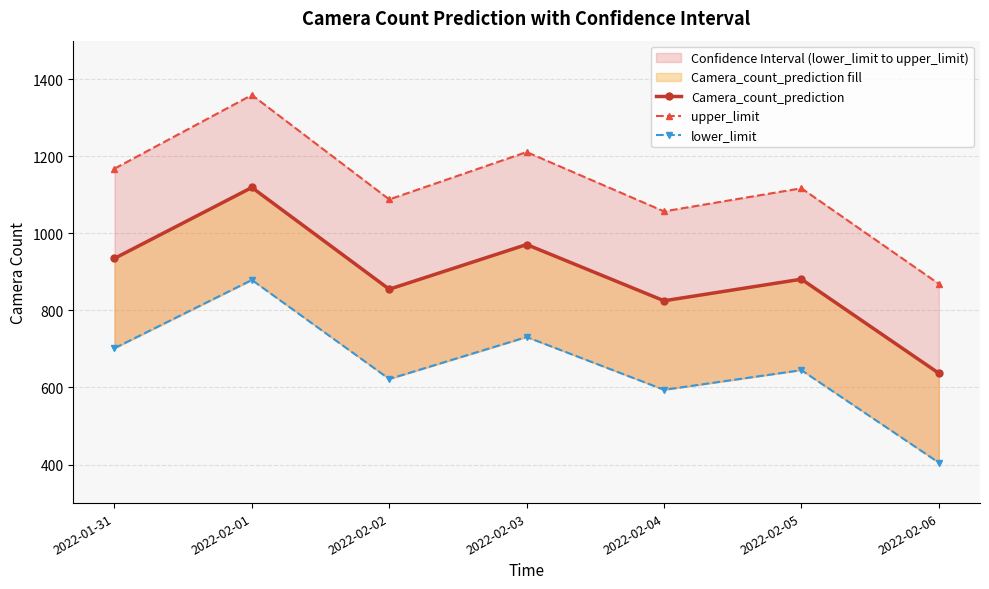

How many values in the upper_limit series exceed 1117?

3